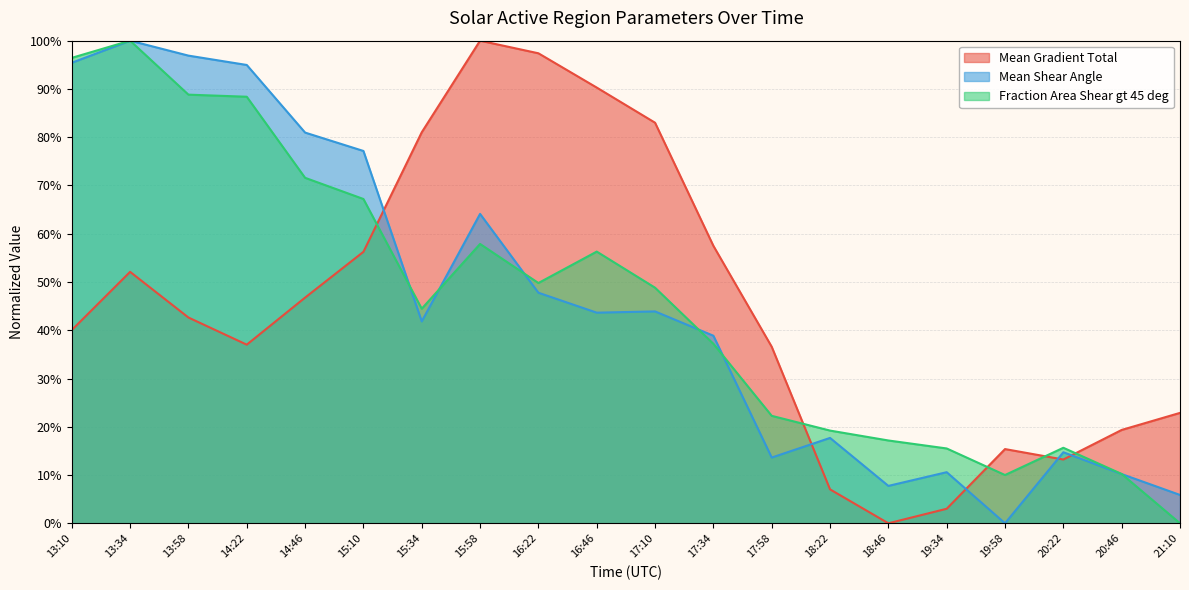

Which category has the lowest value in the Mean Gradient Total series?

18:46